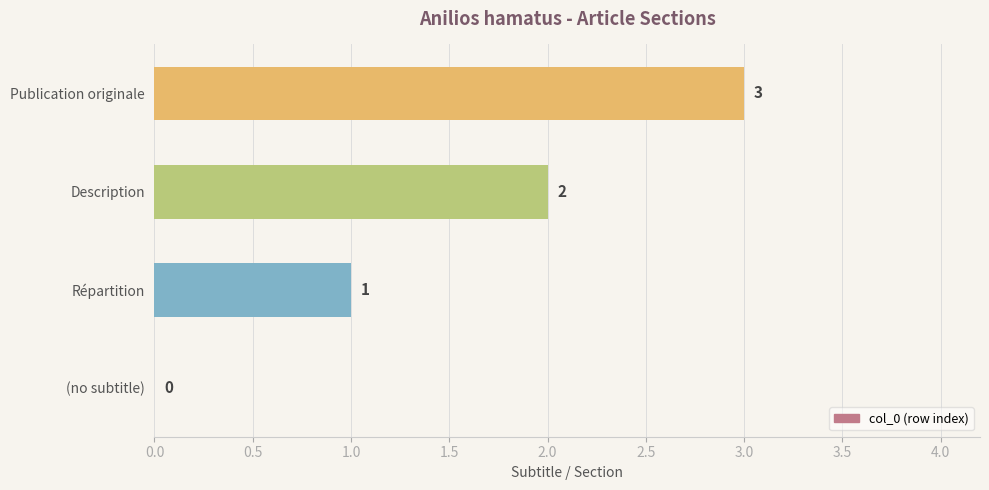

Between Description and Répartition, which is larger?

Description